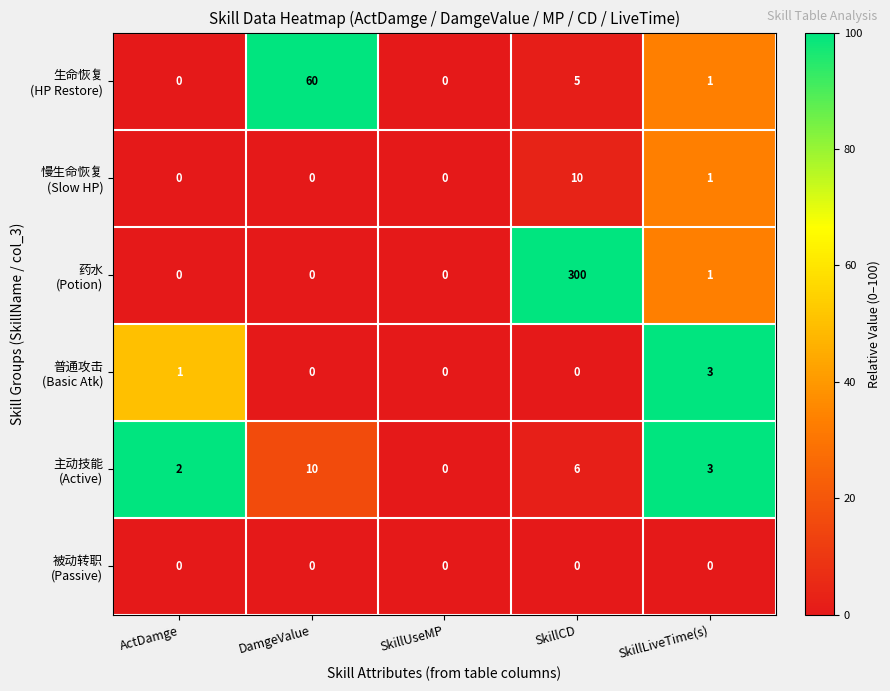

What is the total value across all series at ActDamge?

3